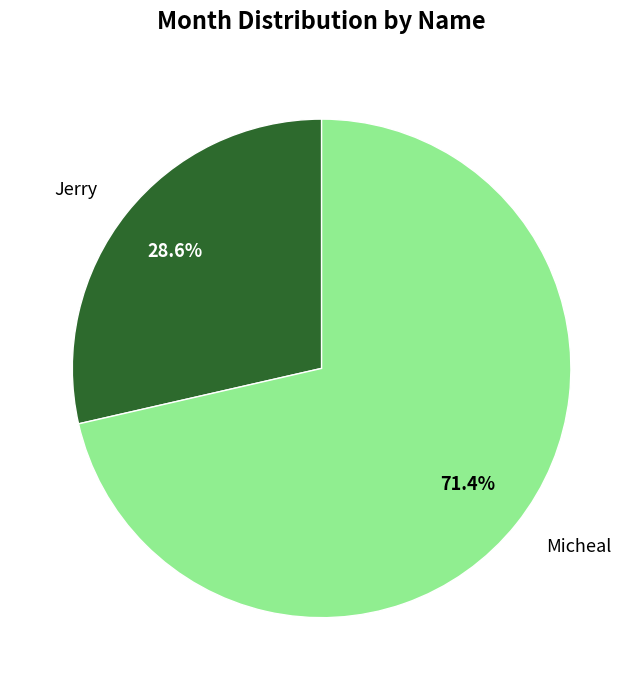

Rank the categories by value from highest to lowest.

Micheal, Jerry